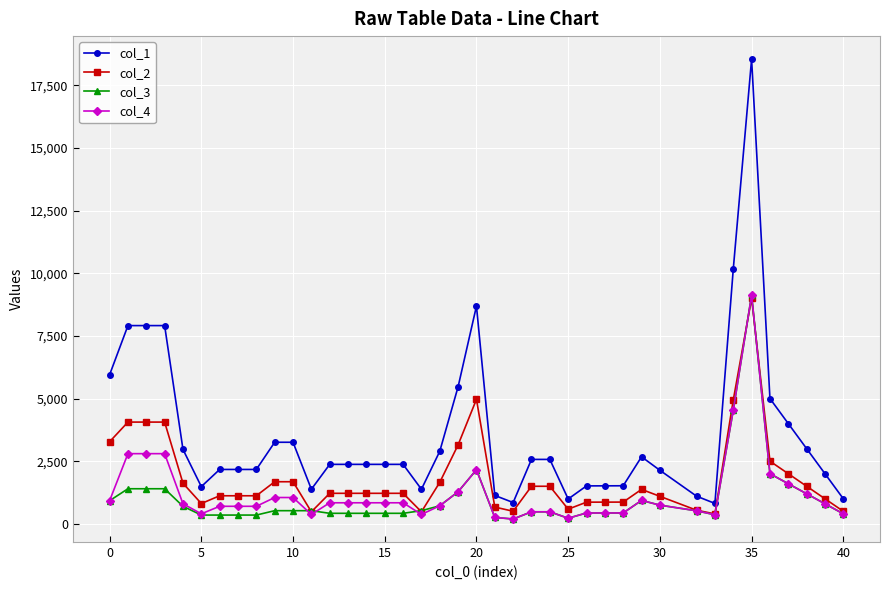

What is the value of the col_4 point at the 6th from the left?

400